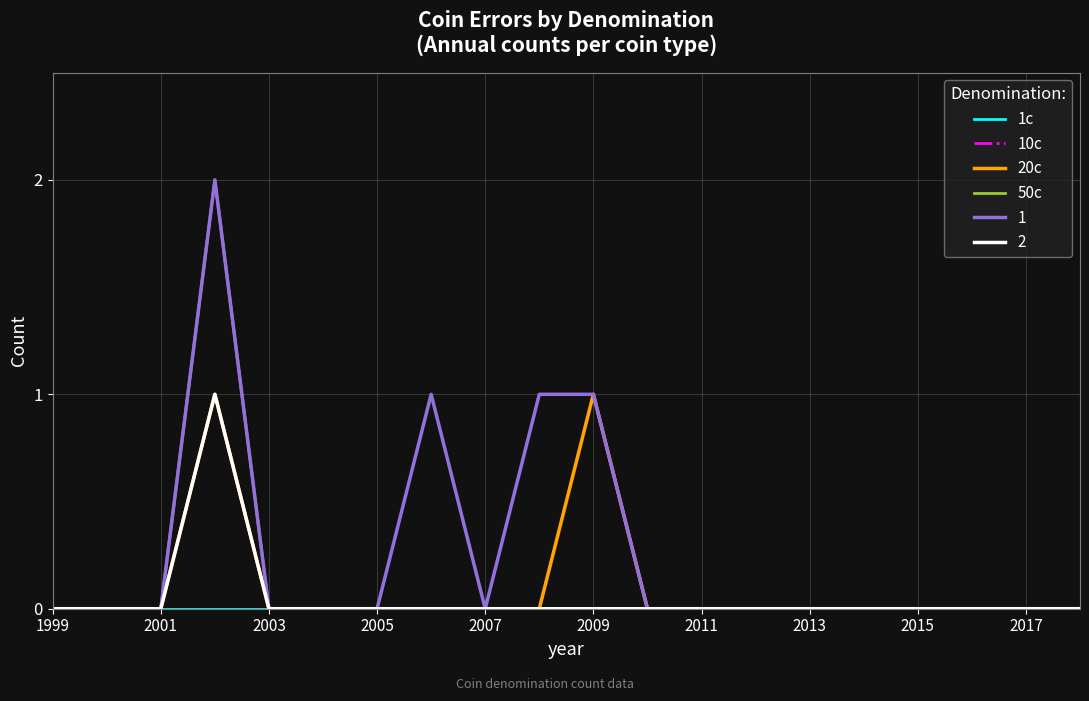

Does the chart display data point markers on the line(s)?

No